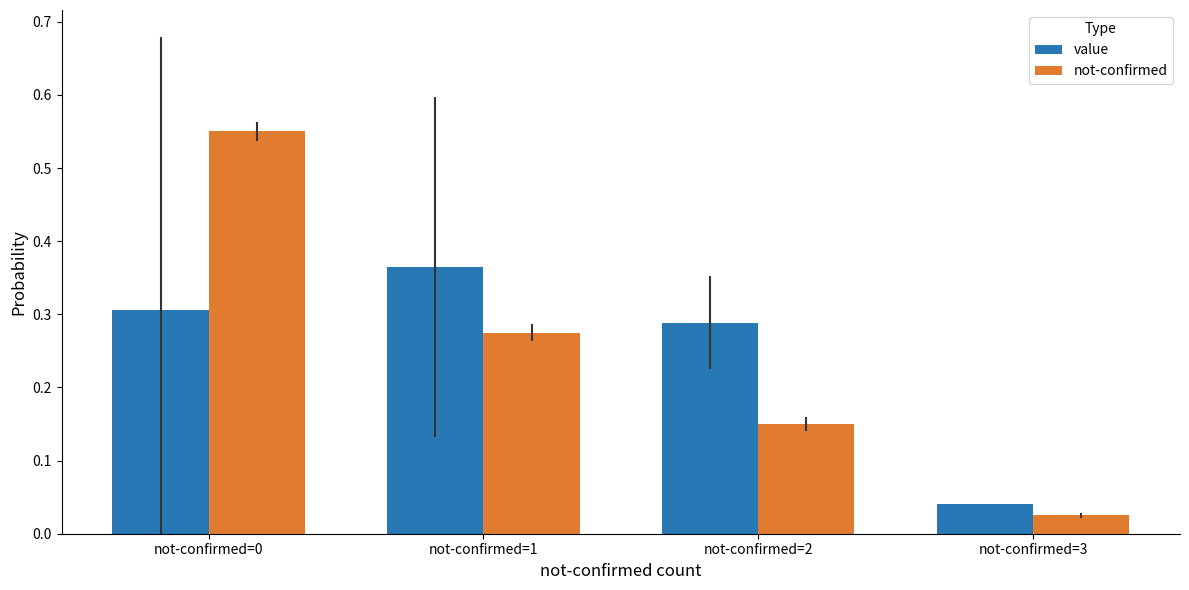

At how many categories does at least one series exceed 0?

4